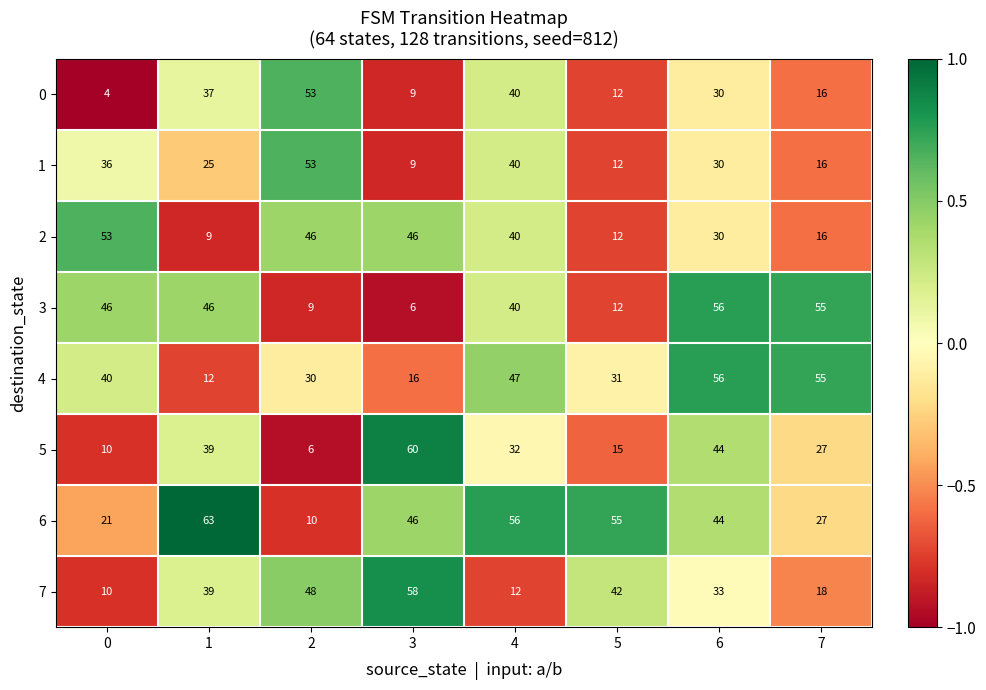

What is the difference between the second highest and second lowest values in the 1 series?

28